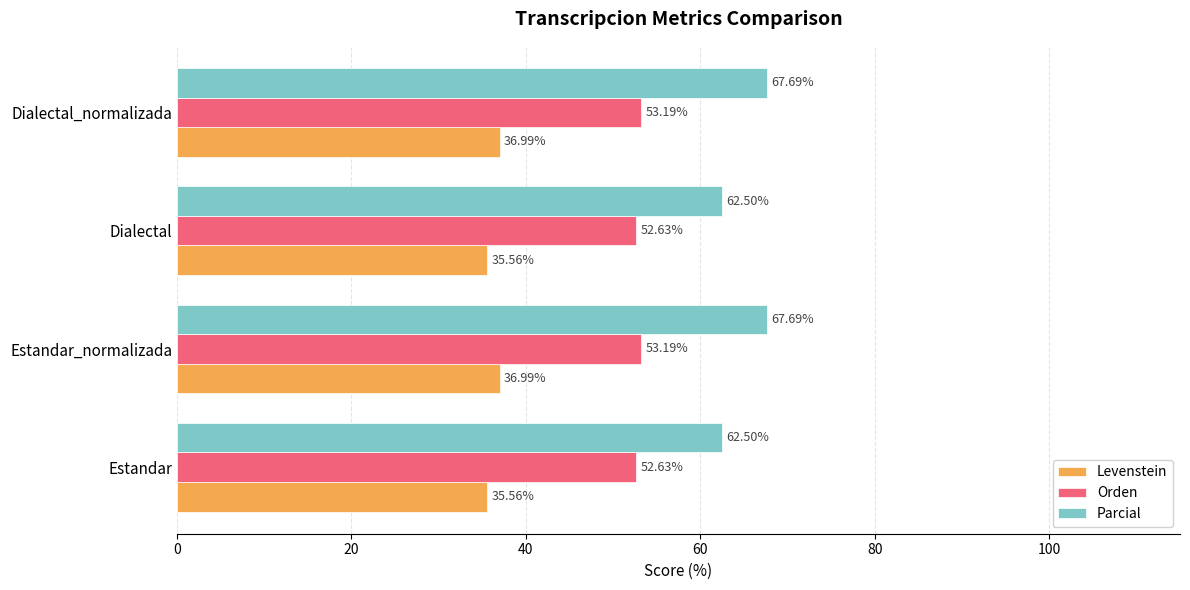

What is the difference between the maximum and minimum values in the Levenstein series?

1.4